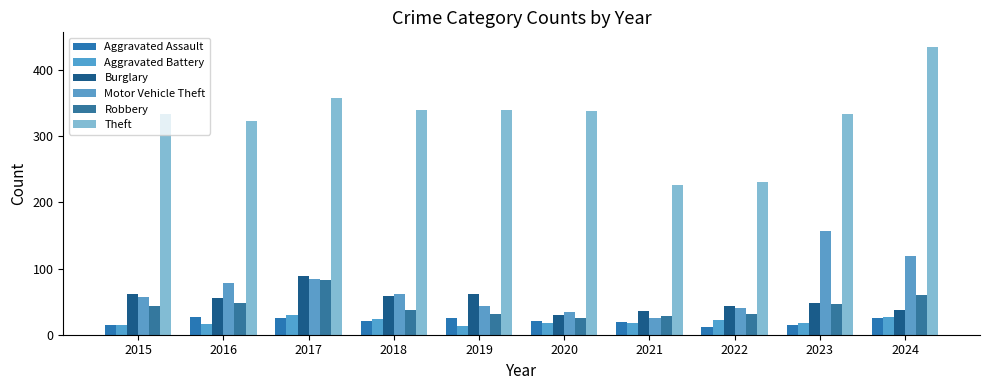

What is the total value across all series at 2022?

382